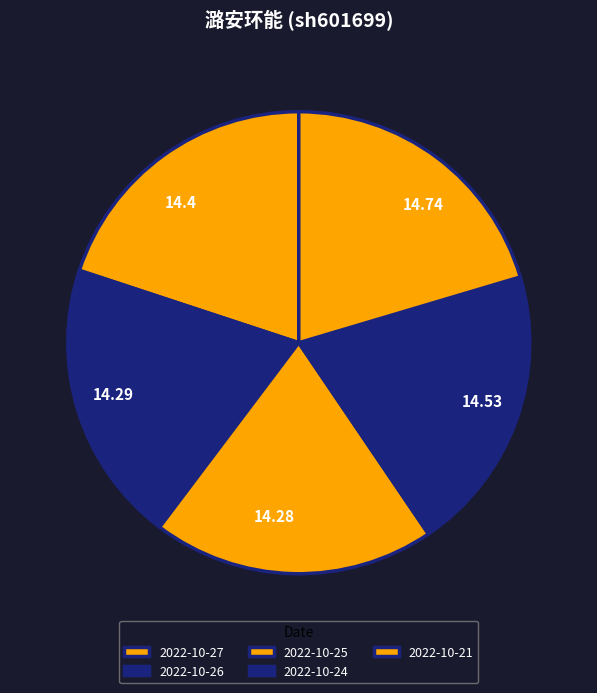

Count the number of slices in the pie.

5